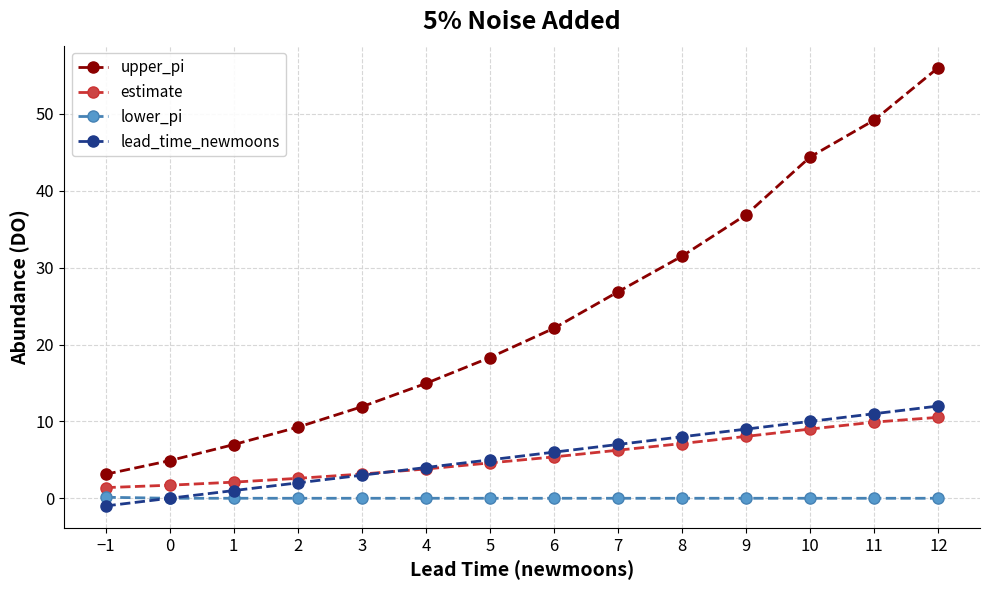

At which category is the sum across all series the highest?

12